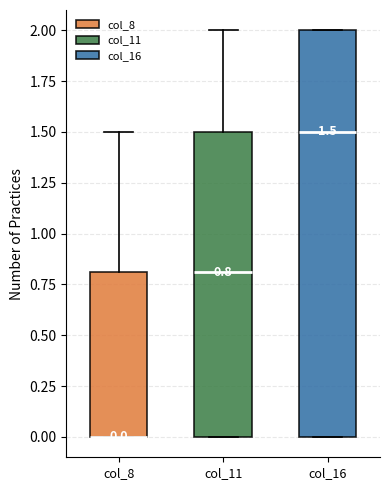

Comparing the boxes themselves (not the whiskers), which one is the tallest?

col_16